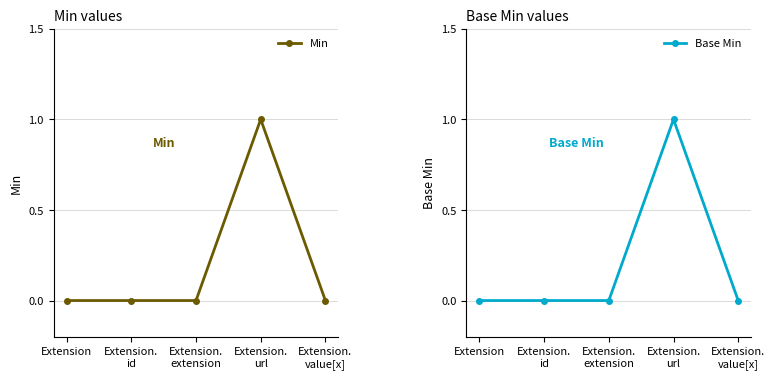

Reading left to right, extract all data points from this chart.

Min: 0	0	0	1	0
Base Min: 0	0	0	1	0